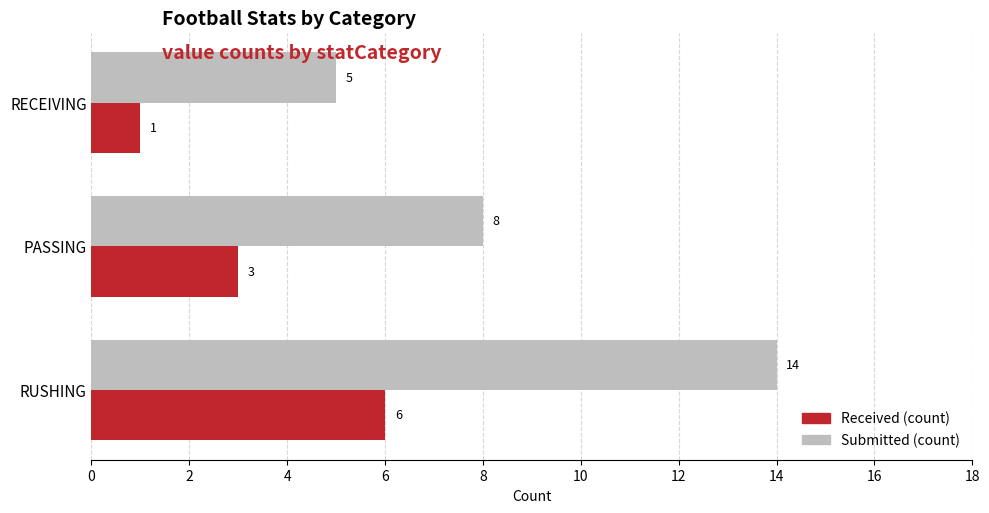

List the series in order of their peak value, lowest first.

Received (count), Submitted (count)